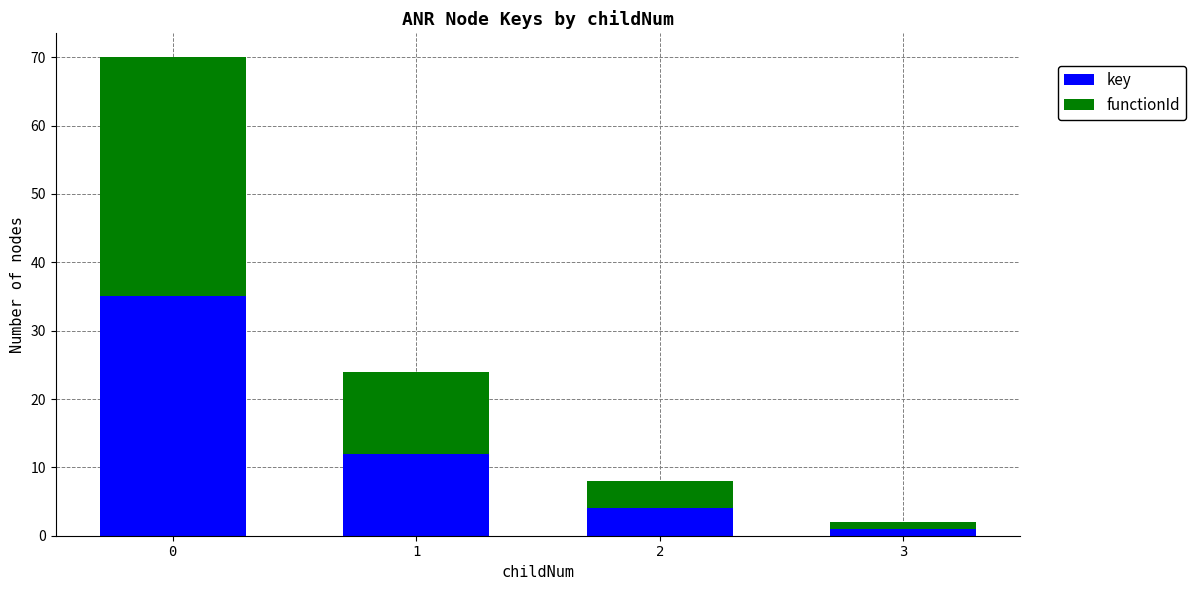

How many data points does each series have?

4